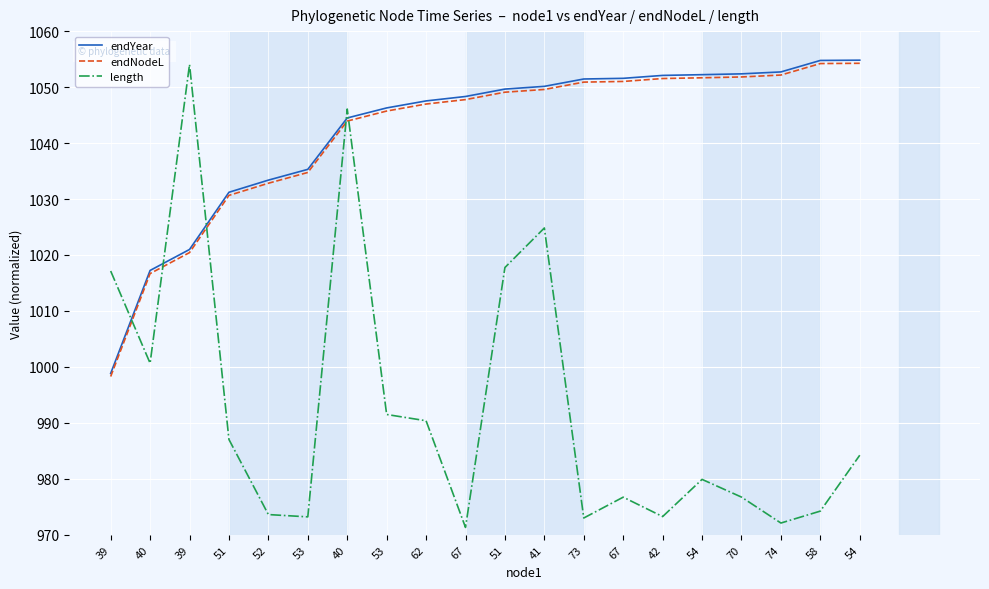

What are all the series names shown in the legend?

endYear, endNodeL, length